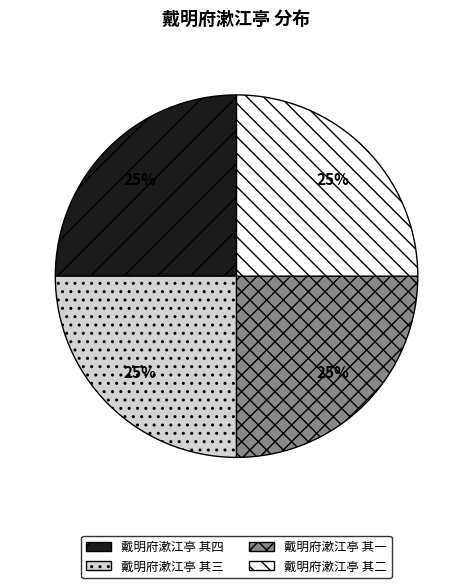

The 戴明府漱江亭 其四 slice represents 25% of the pie. True or false?

True